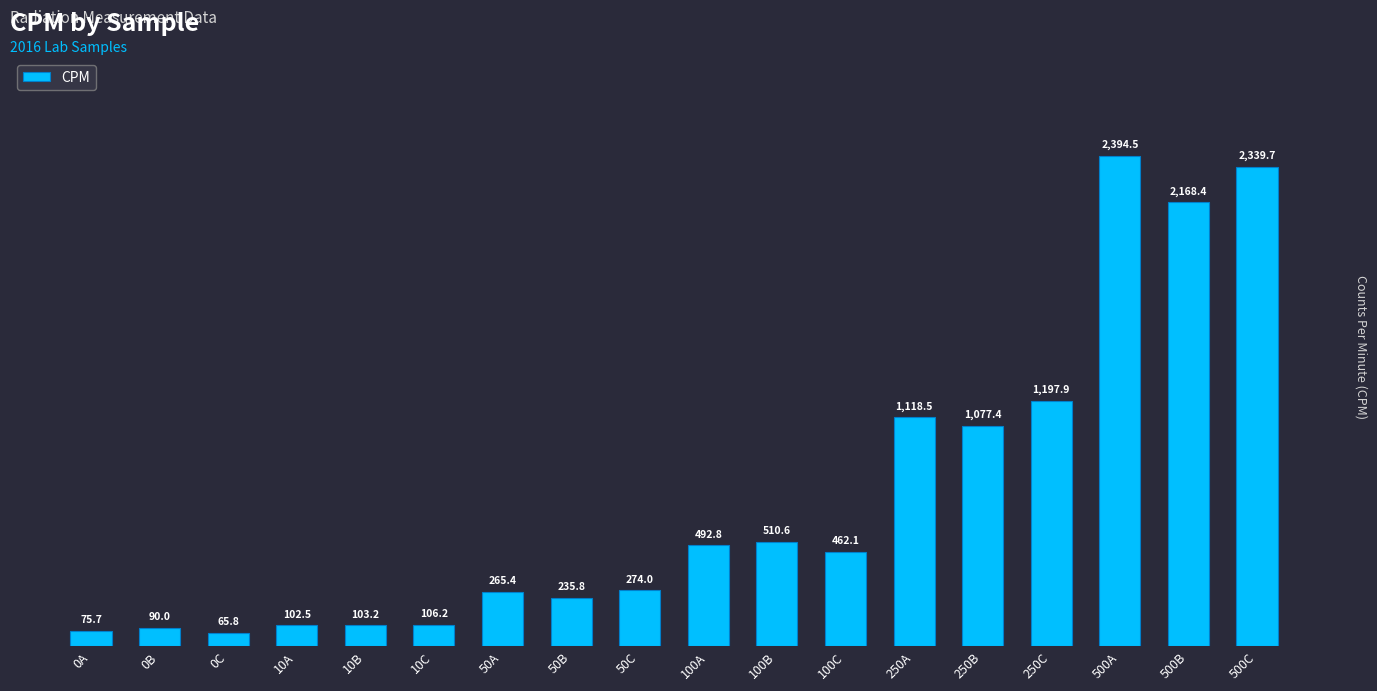

At which category does the chart reach its minimum across all series?

0C